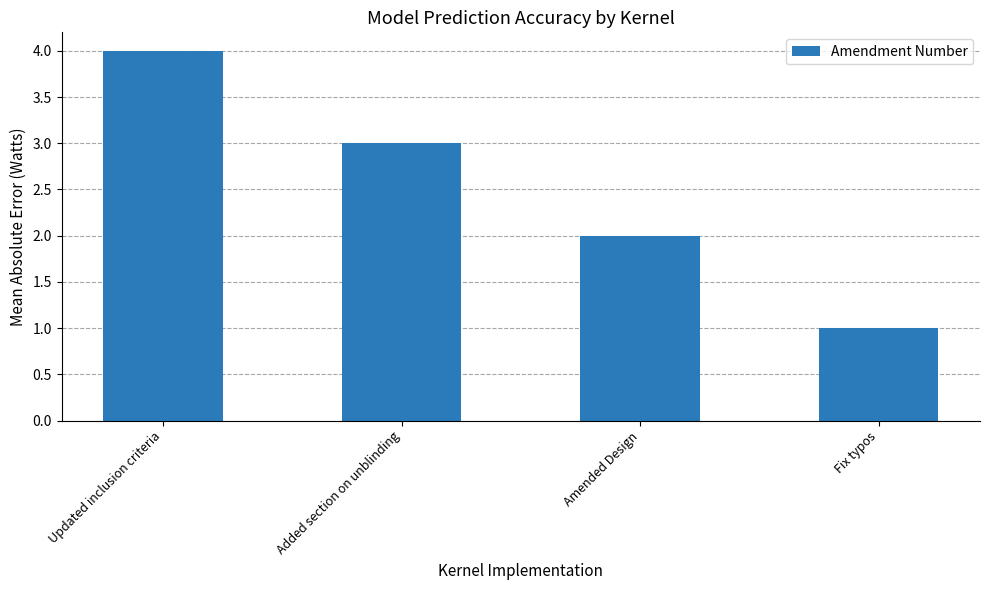

Reading left to right, list all the values displayed in this chart.

Updated inclusion criteria=4	Added section on unblinding=3	Amended Design=2	Fix typos=1